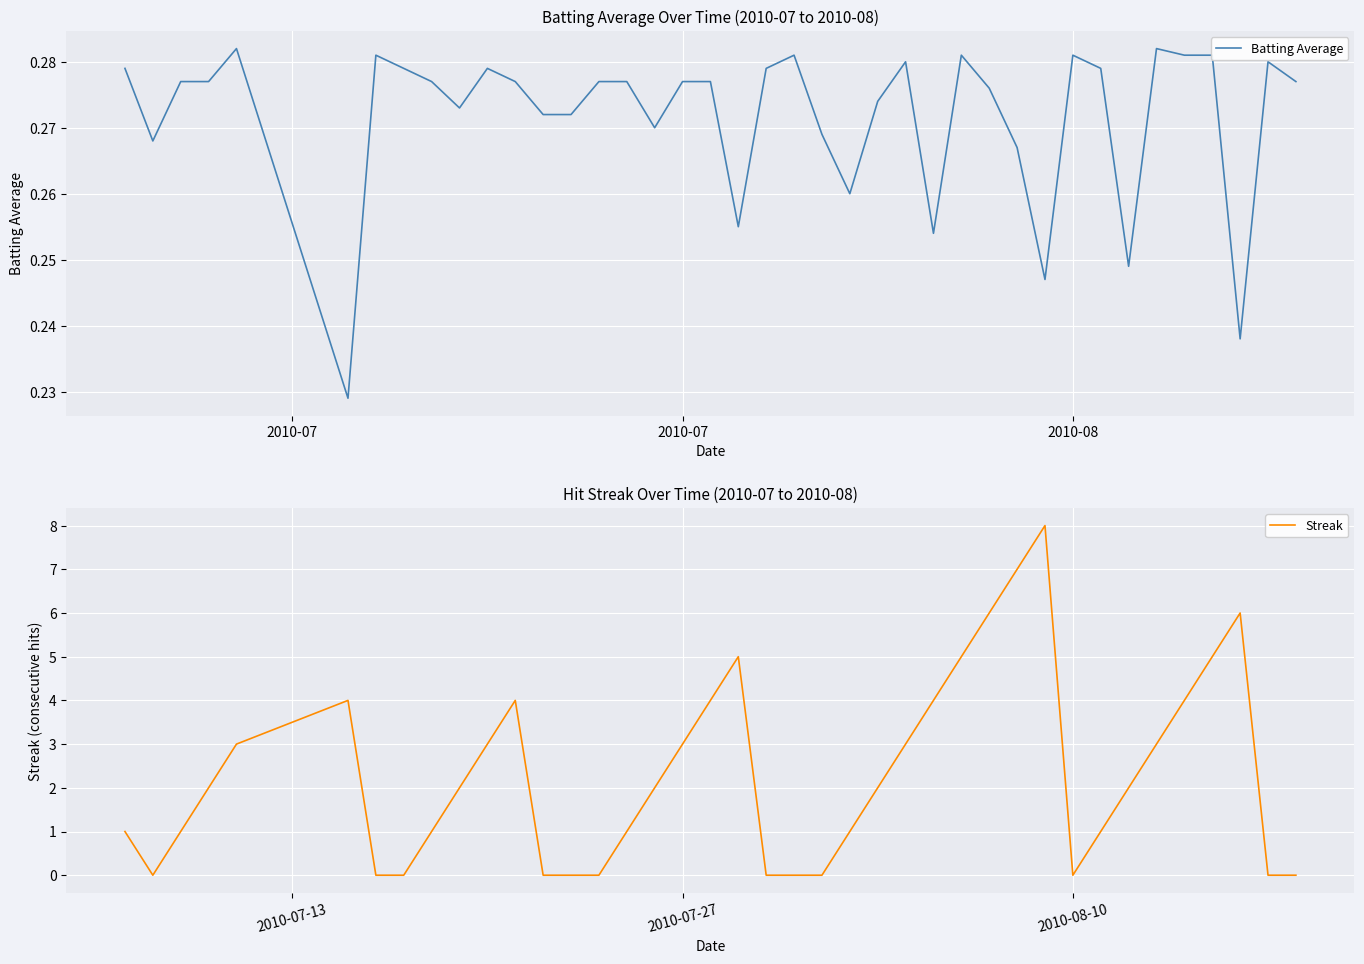

What is the minimum value for Batting Average?

0.2